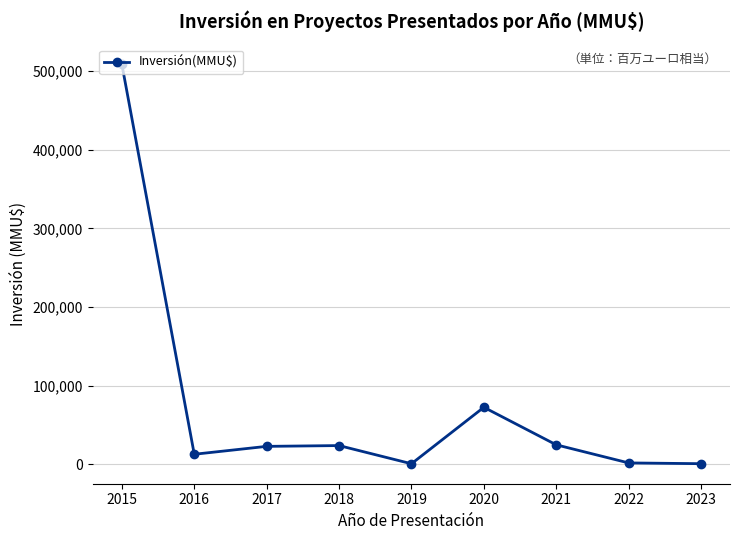

True or false: the data shows 23037 at 2017.

True